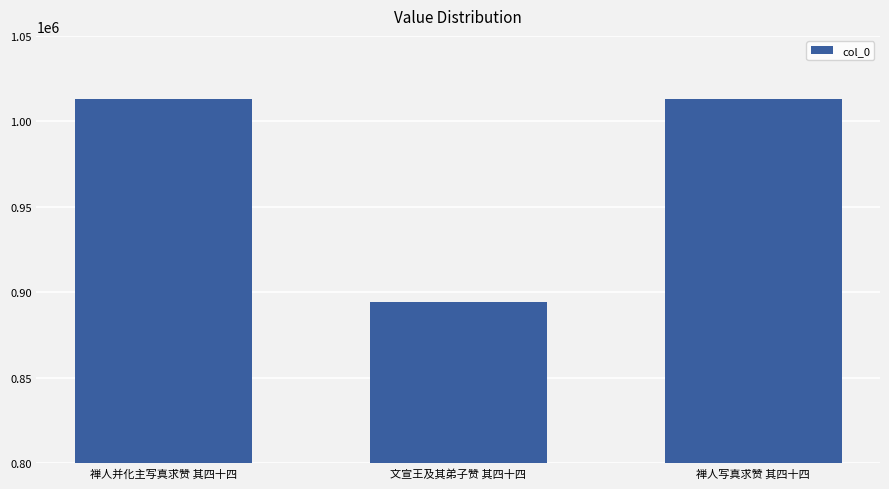

What value does the data have at 禅人写真求赞 其四十四, to the nearest 100?

1013000